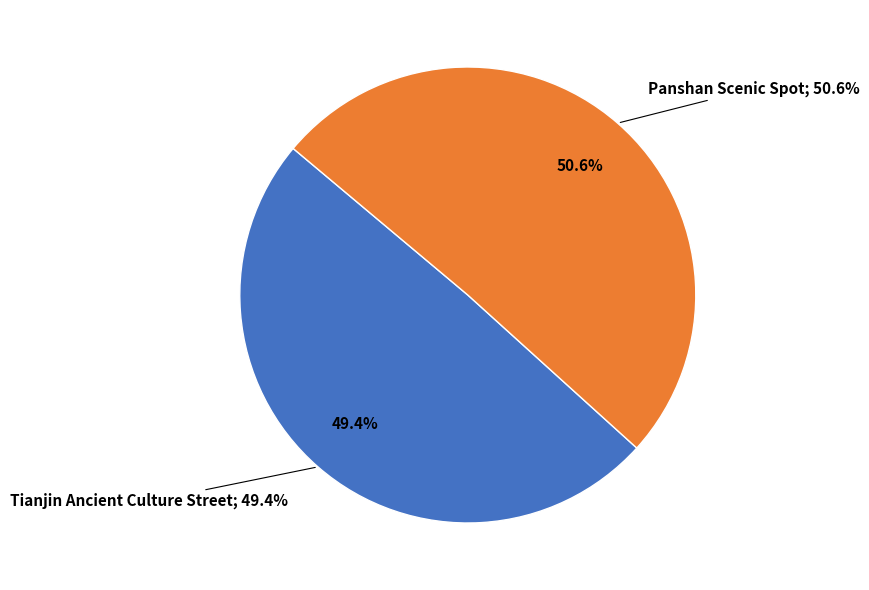

What percentage is the Tianjin Ancient Culture Street slice, to the nearest percent?

49%